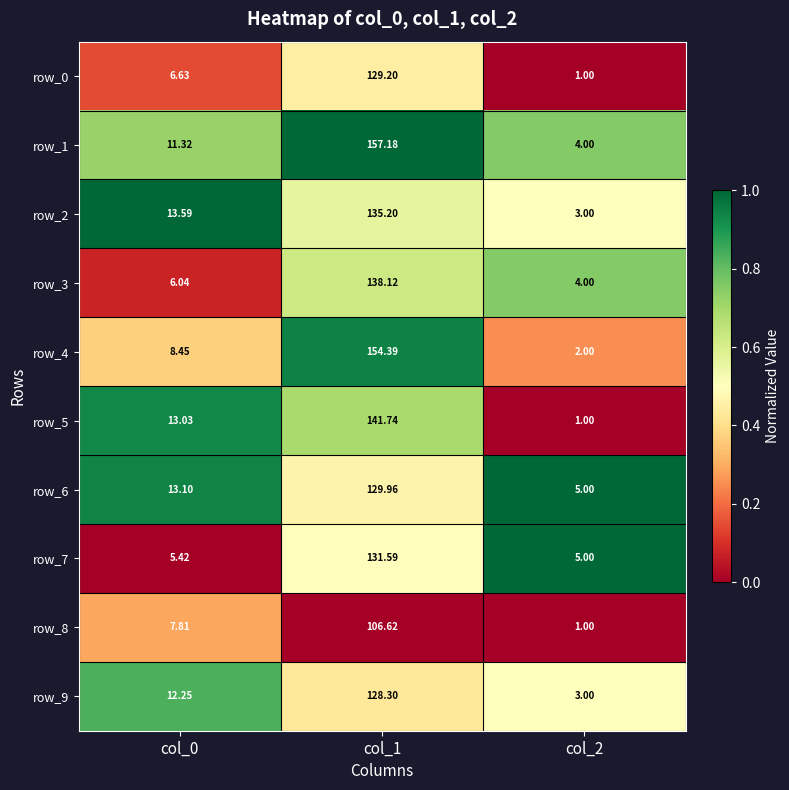

Which category has the lowest value in the row_0 series?

col_2